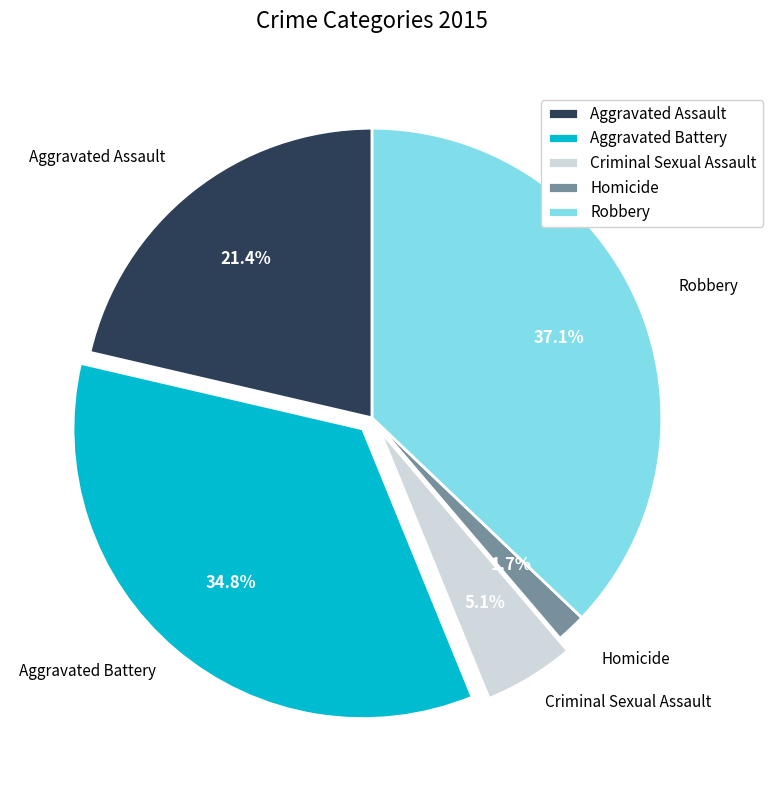

Which category has the biggest portion of the pie?

Robbery